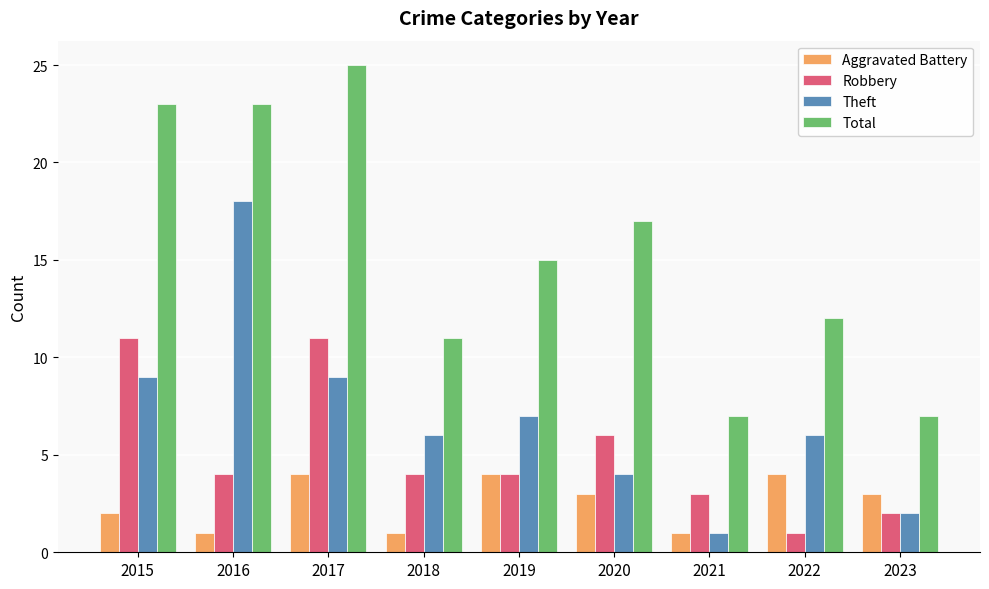

Reading right to left, extract all data points from this chart.

Aggravated Battery: 3	4	1	3	4	1	4	1	2
Robbery: 2	1	3	6	4	4	11	4	11
Theft: 2	6	1	4	7	6	9	18	9
Total: 7	12	7	17	15	11	25	23	23